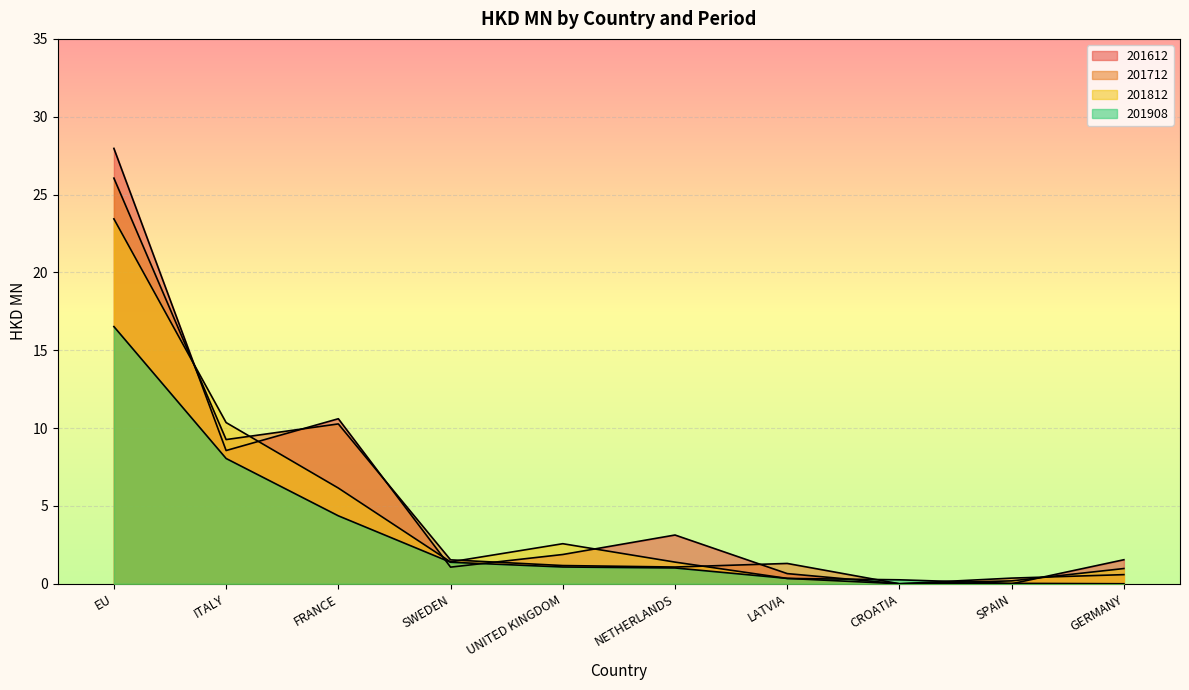

What is the sum of the 201612 values at SPAIN and ITALY?

8.6